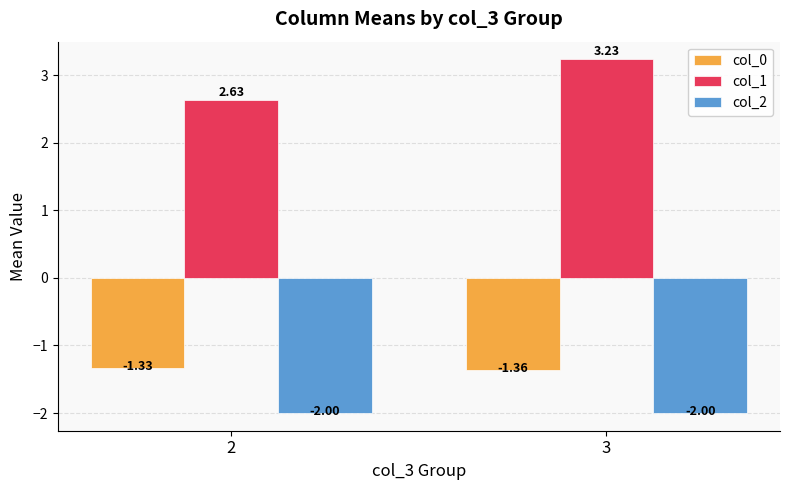

What is the minimum value shown in the chart?

-2.0